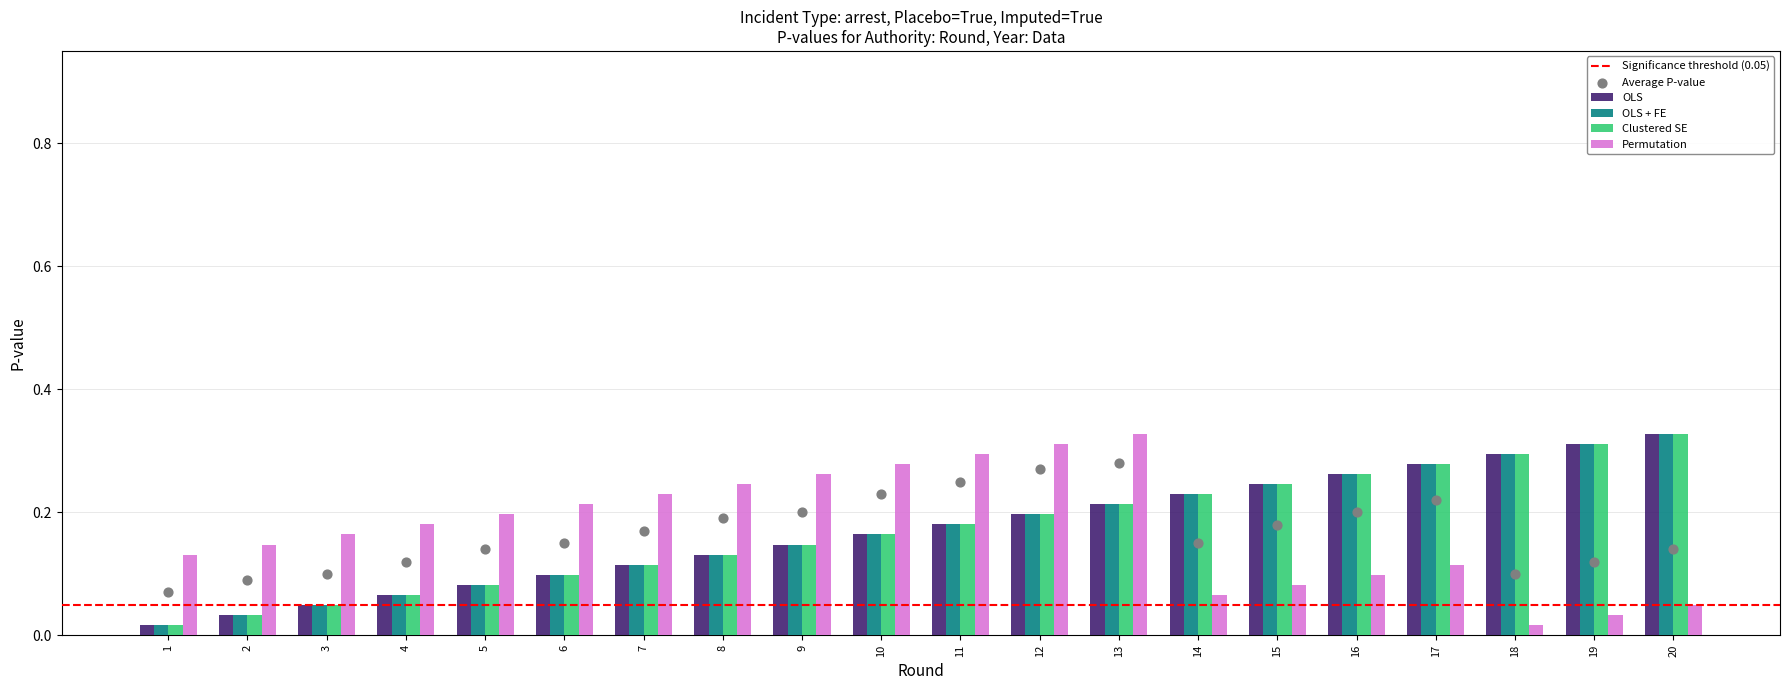

Which series contains the lowest Y value?

OLS